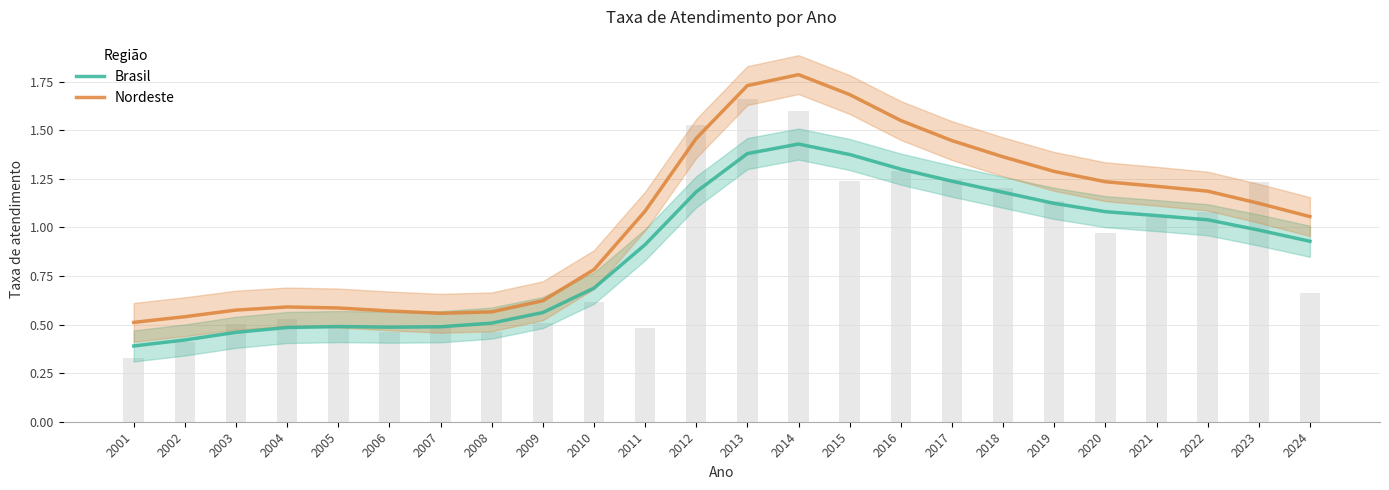

At which category is the sum across all series the highest?

2014